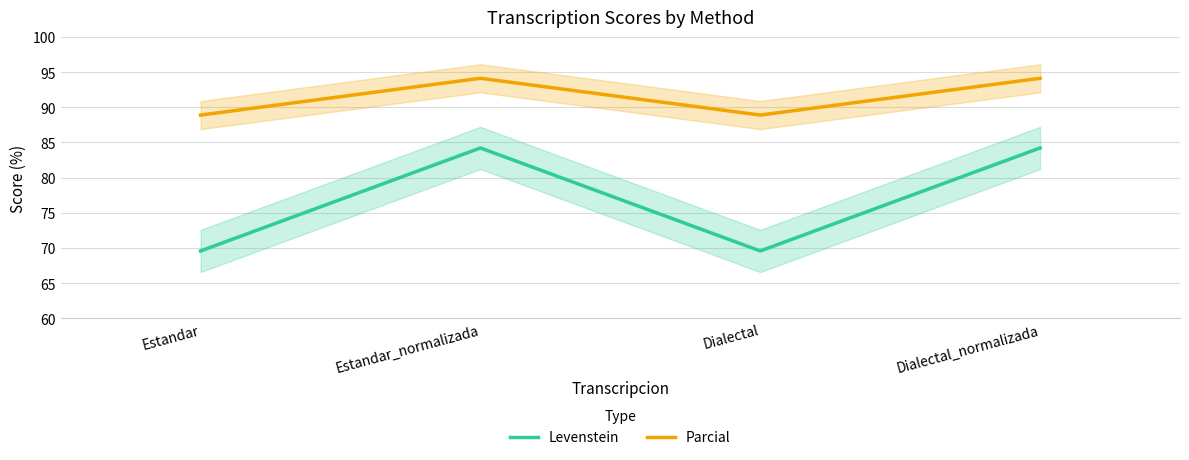

What is the maximum value shown in the chart?

94.1